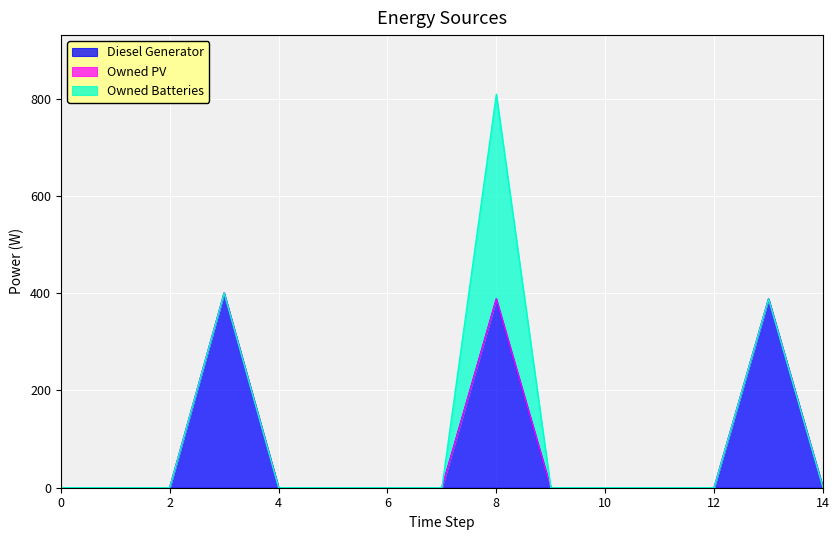

True or false: Owned PV has a value of 0 at 1.

True